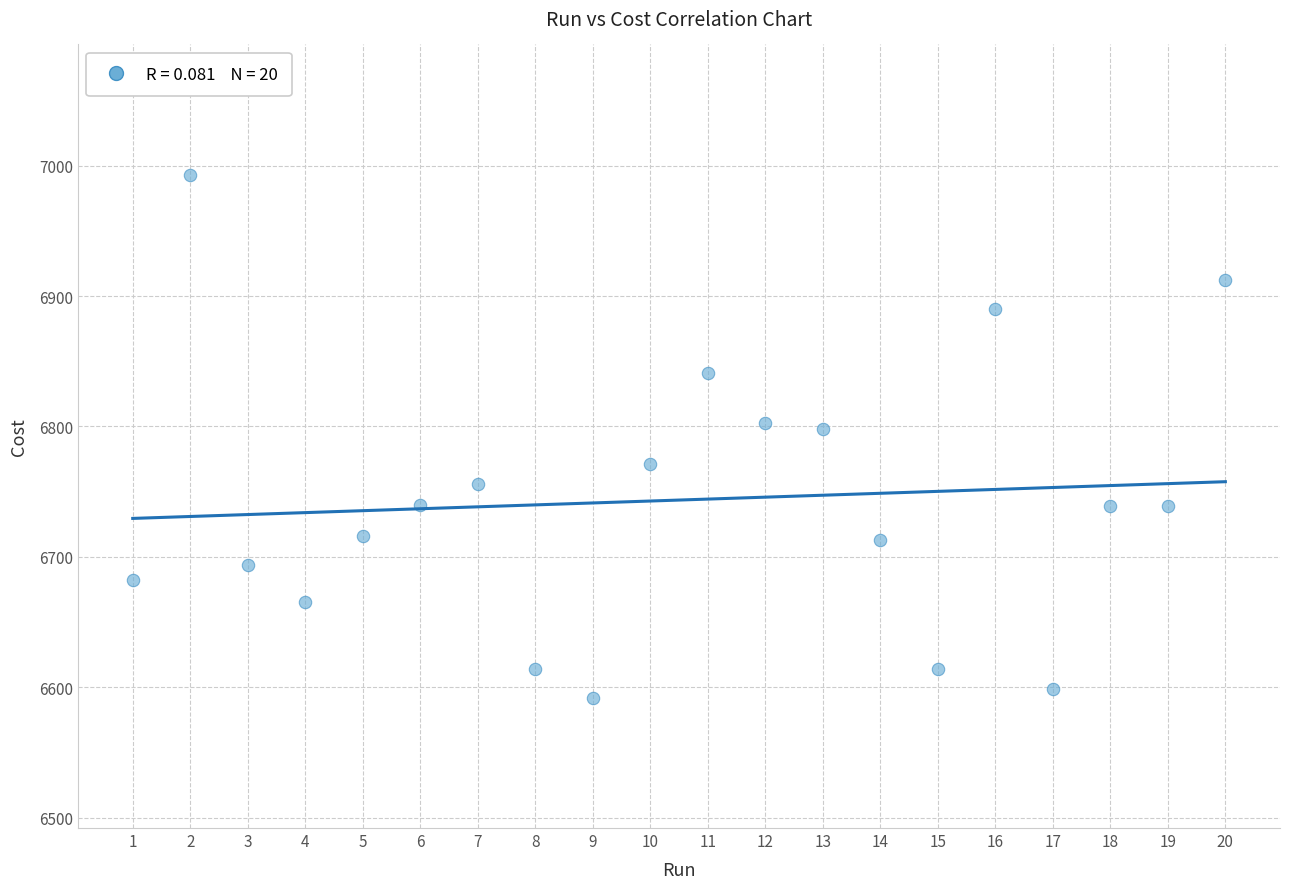

What is the range of Y values (max minus min)?

401.0